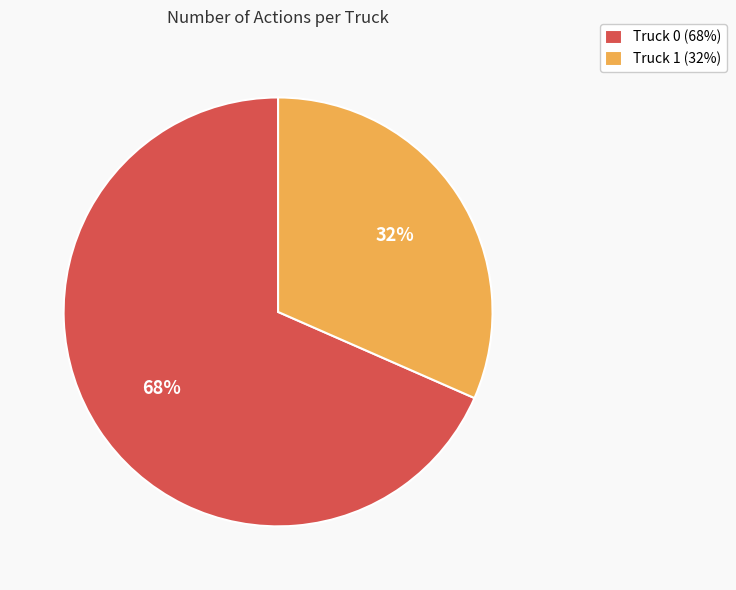

Between Truck 0 (68%) and Truck 1 (32%), which is larger?

Truck 0 (68%)